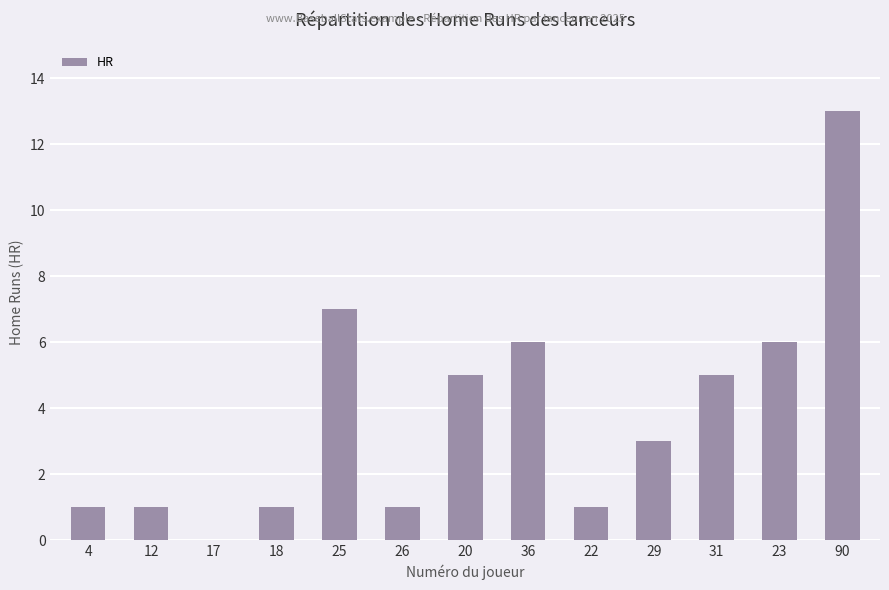

What is the average value?

4